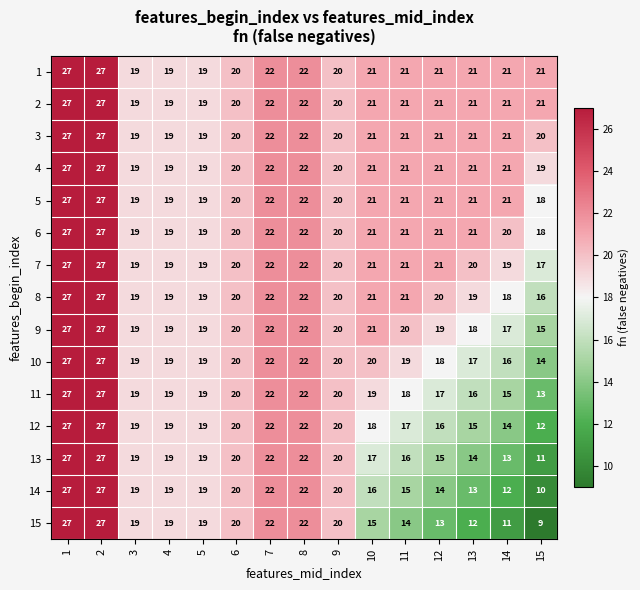

What is the sum of all 7 values?

314